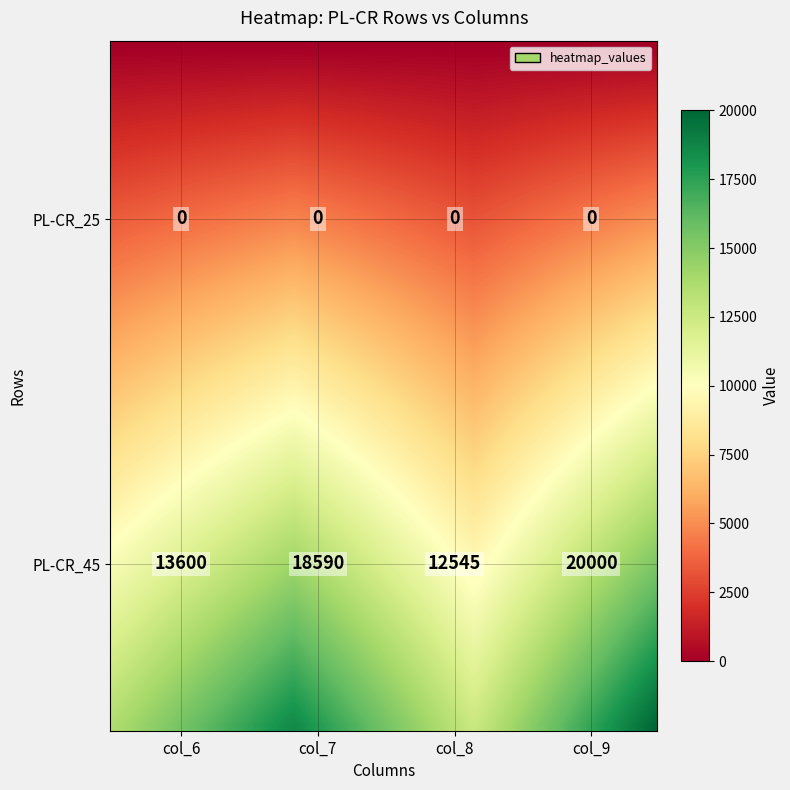

Read the PL-CR_45 value at 2.

12545